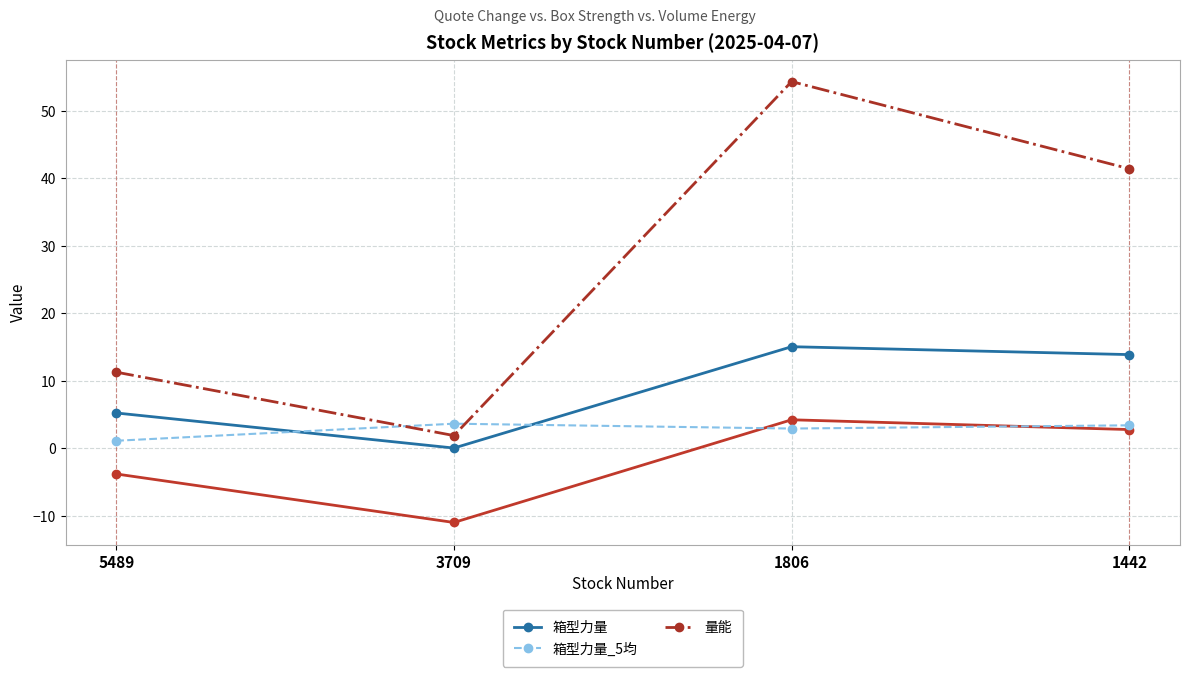

Between 1442 and 3709, which is larger?

1442